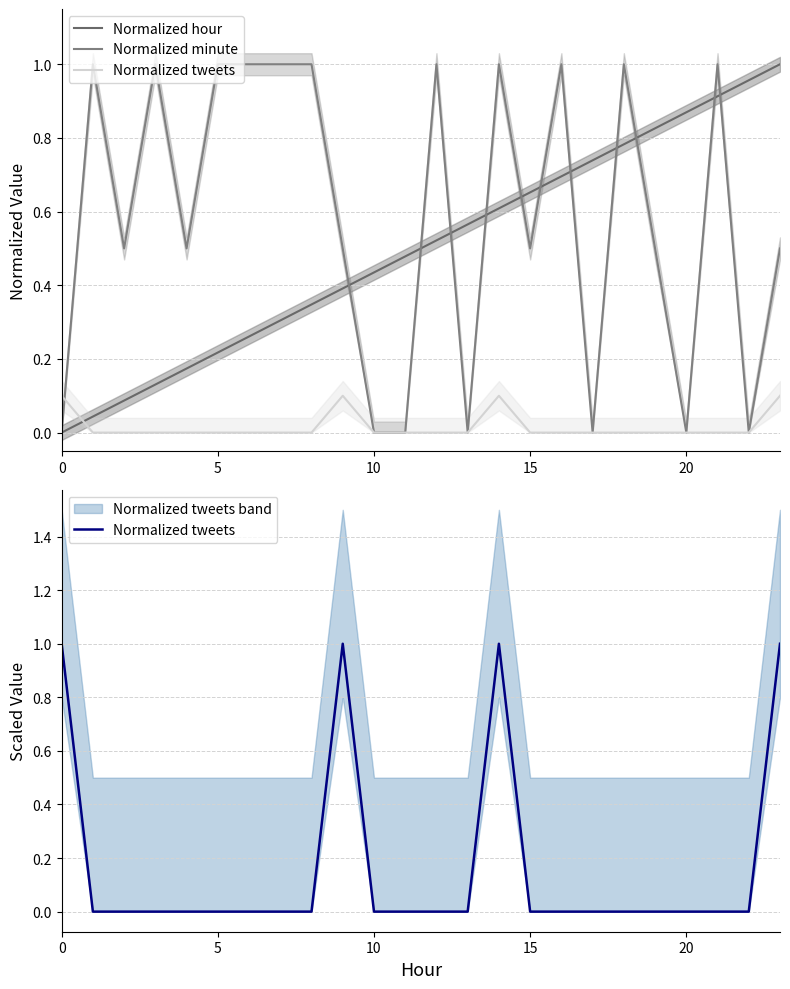

What is the maximum value shown in the chart?

1.0